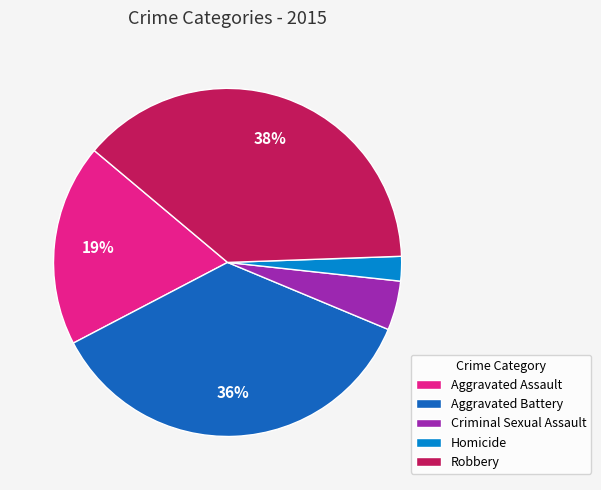

Is the sum of Criminal Sexual Assault and Homicide greater than half?

No